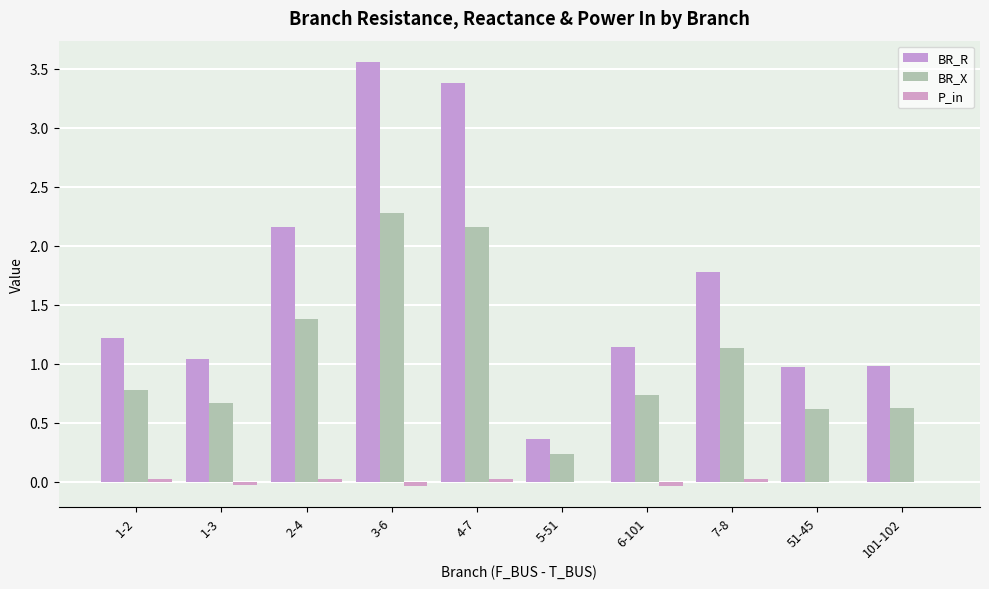

What is the total value across all series at 5-51?

0.6